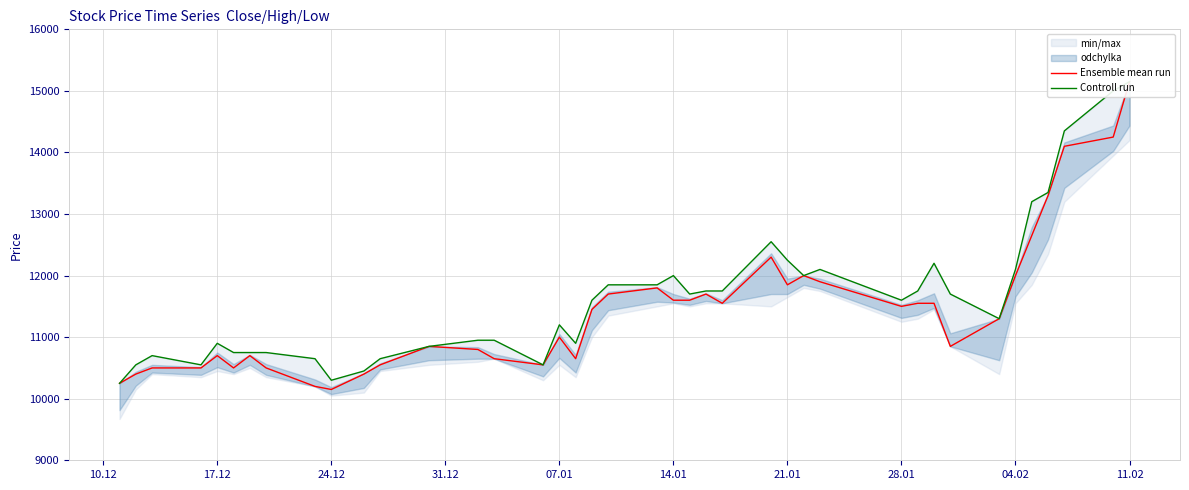

What is the greatest value displayed?

15150